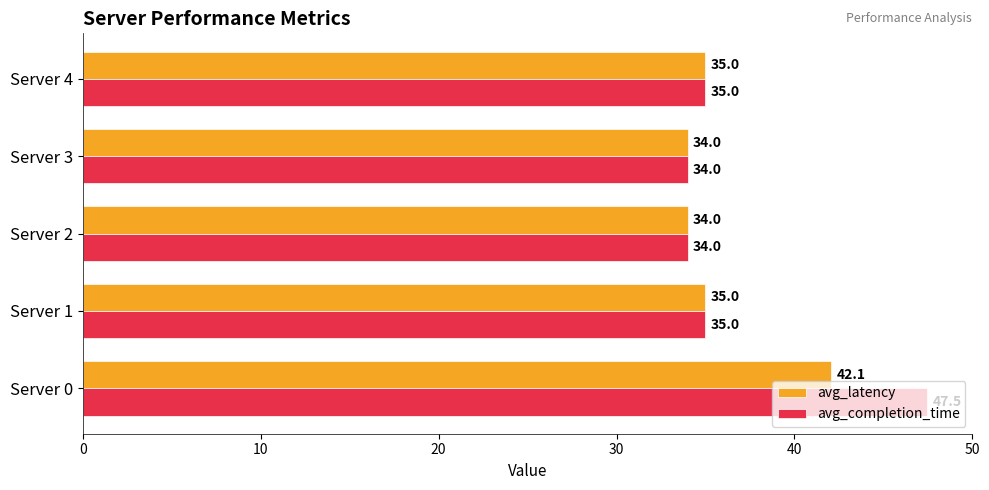

At which category is the sum across all series the highest?

Server 0